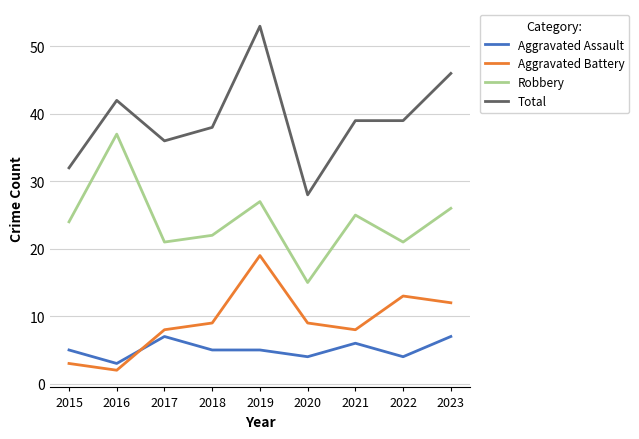

What is the difference between the highest and lowest values at 2021?

33